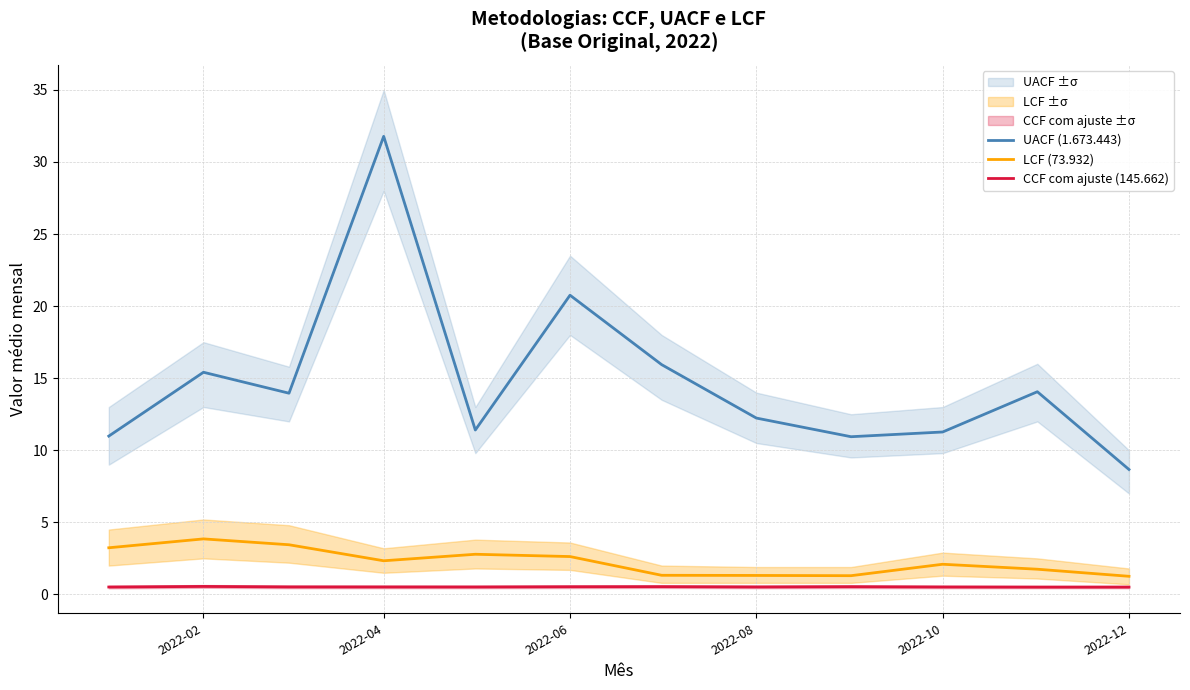

At which category does LCF (73.932) reach its first local peak?

2022-02